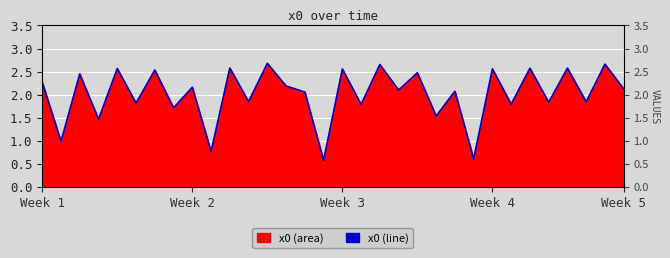

How many values are below 2?

13